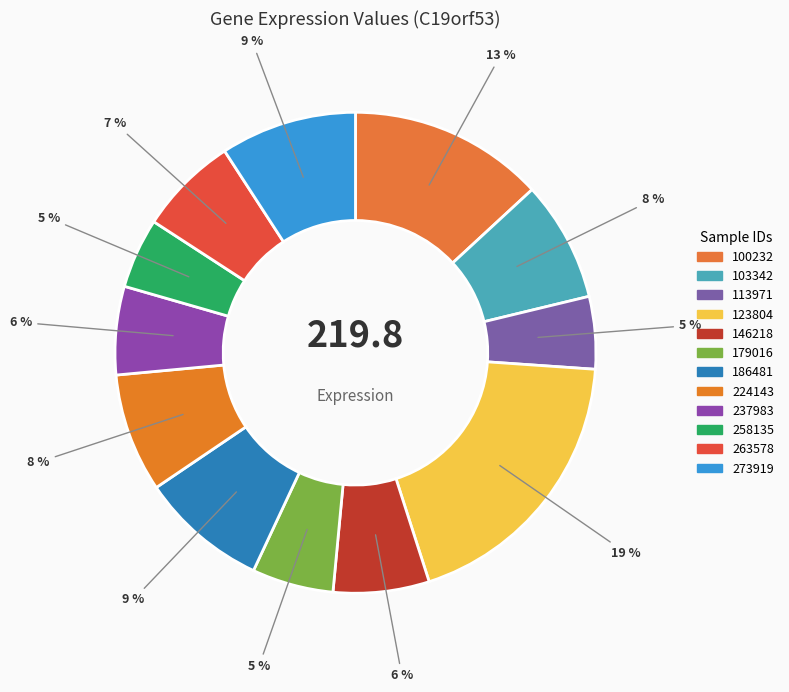

How many slices are in this pie chart?

12